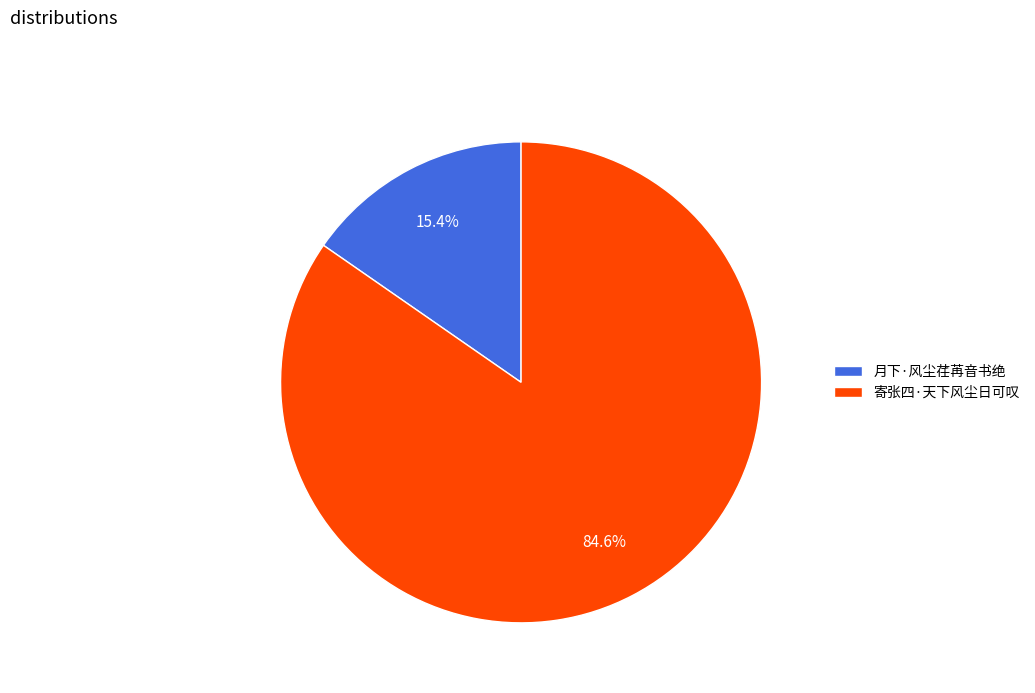

The 寄张四·天下风尘日可叹 slice represents 99% of the pie. True or false?

False